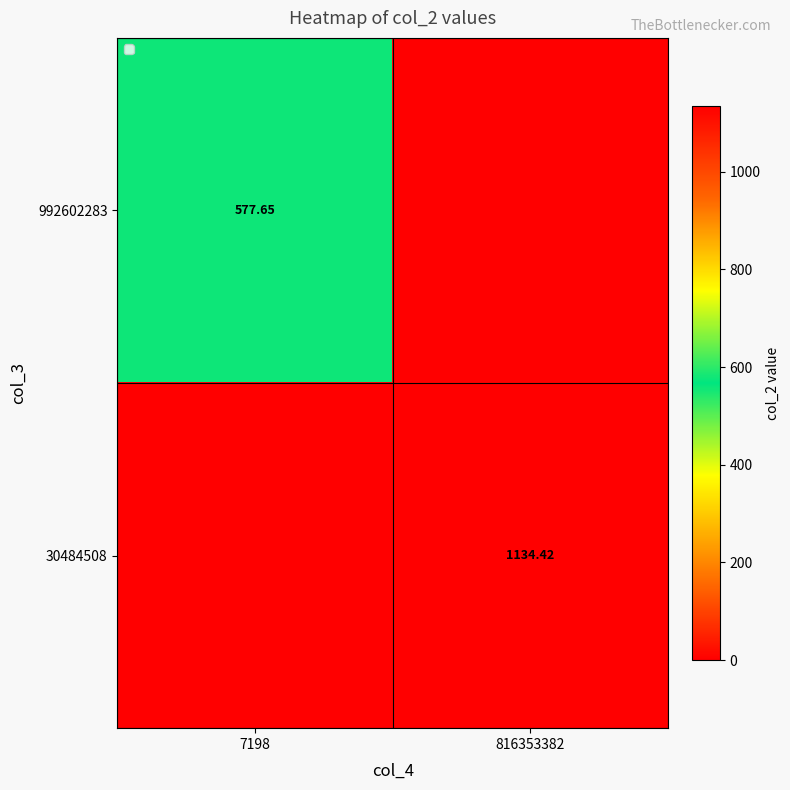

Is the value of 992602283 at 7198 greater than the value of 30484508 at 816353382?

No